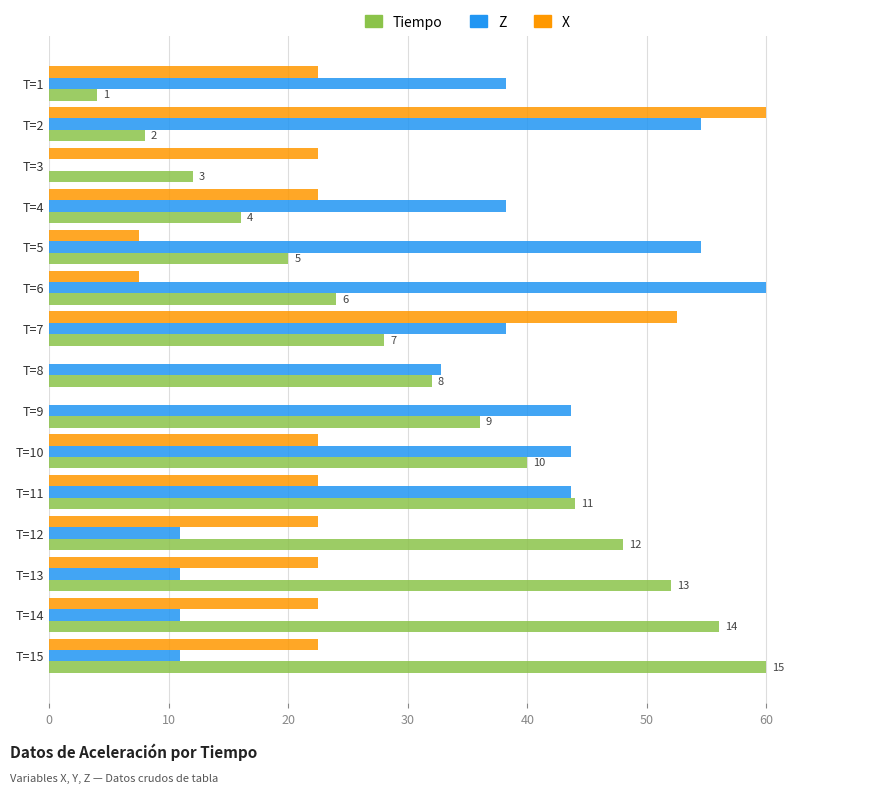

Which series changed the most between T=2 and T=4?

X